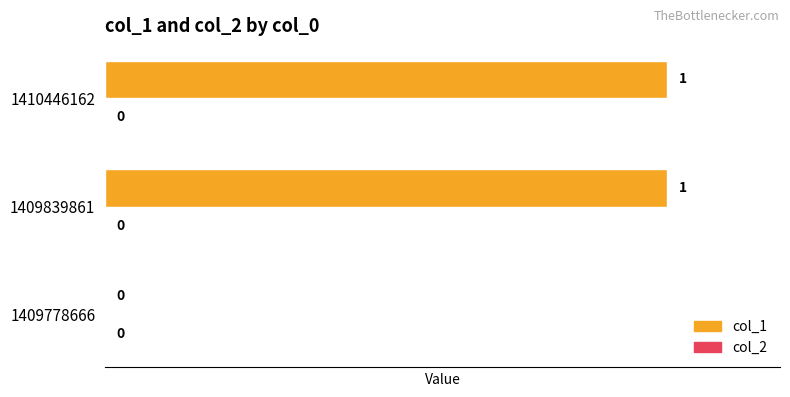

At which label is the value closest to 0?

1409778666